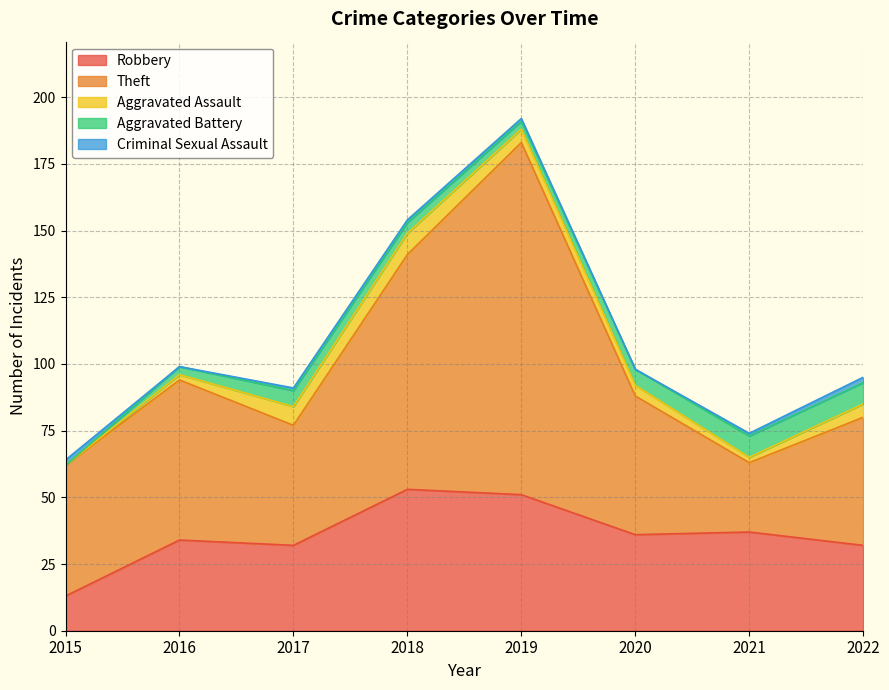

Is the value of Criminal Sexual Assault at 2017 greater than the value of Aggravated Assault at 2019?

No